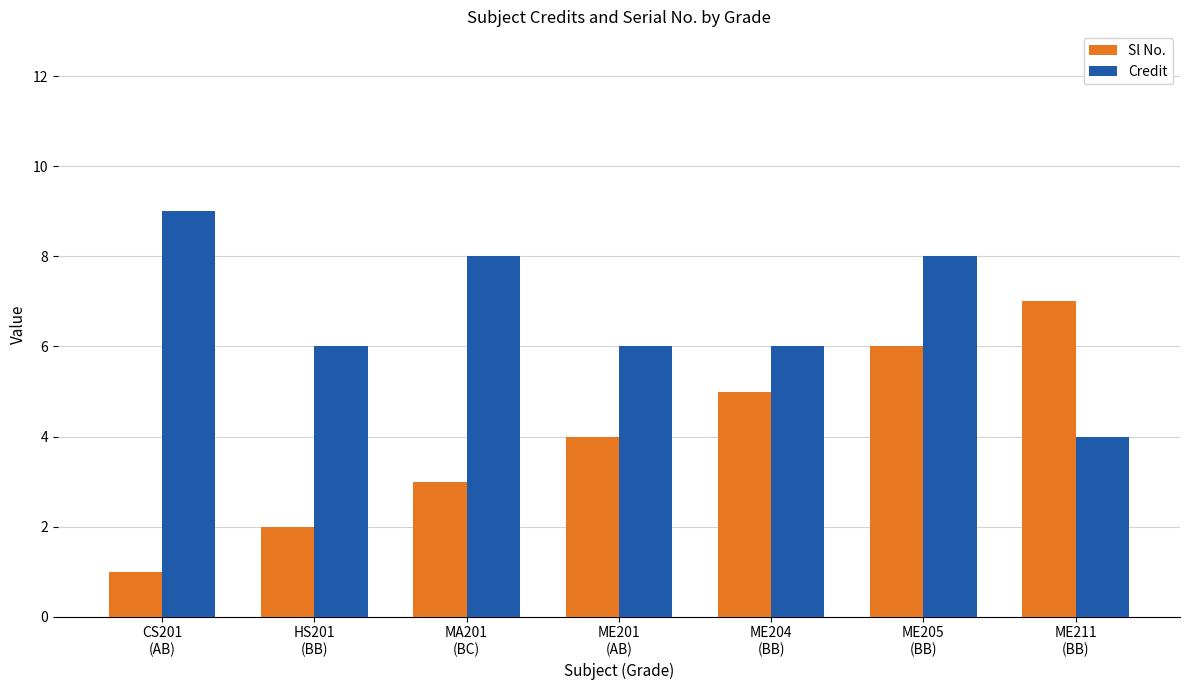

What is the smallest value displayed?

1